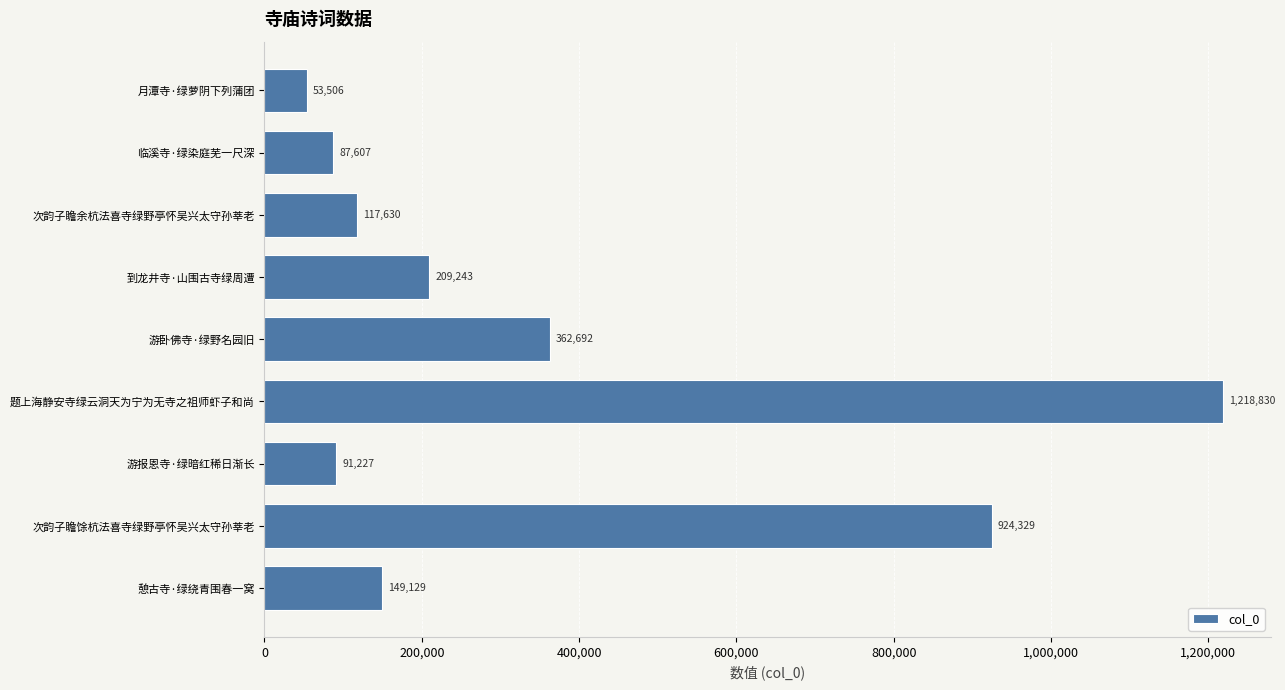

What value does the data have at 月潭寺·绿萝阴下列蒲团?

53506